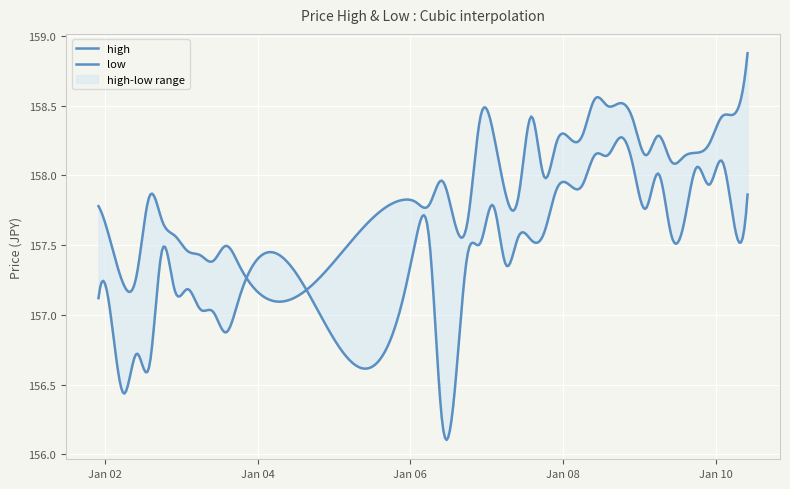

What is the label of the 18th point from the left?

2025-01-06 18:00:00